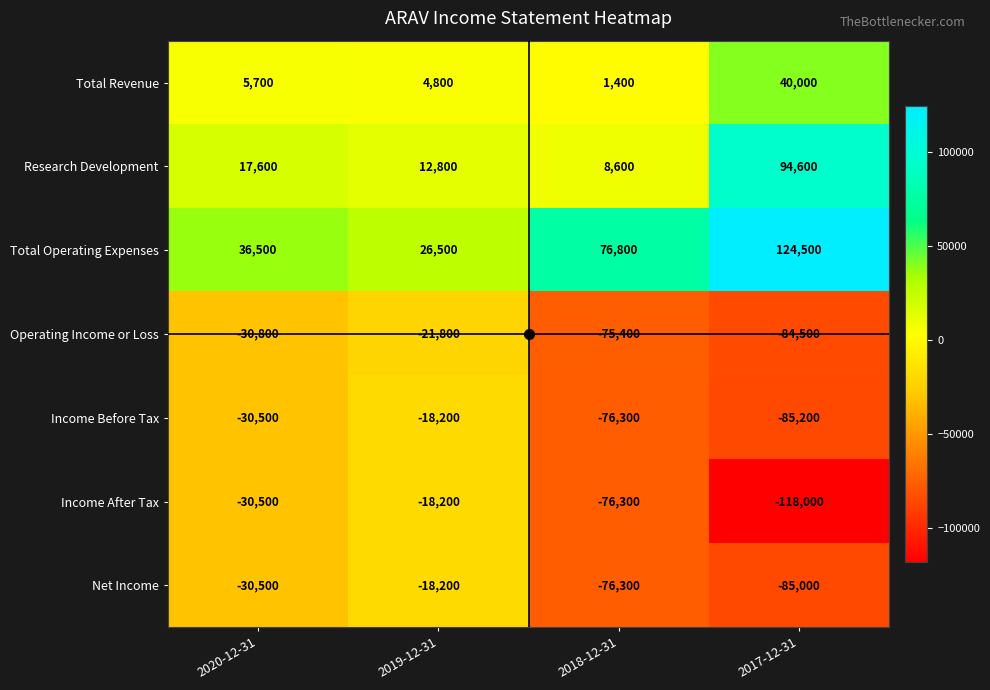

Read the Operating Income or Loss value at 2020-12-31, to the nearest 50.

-30800